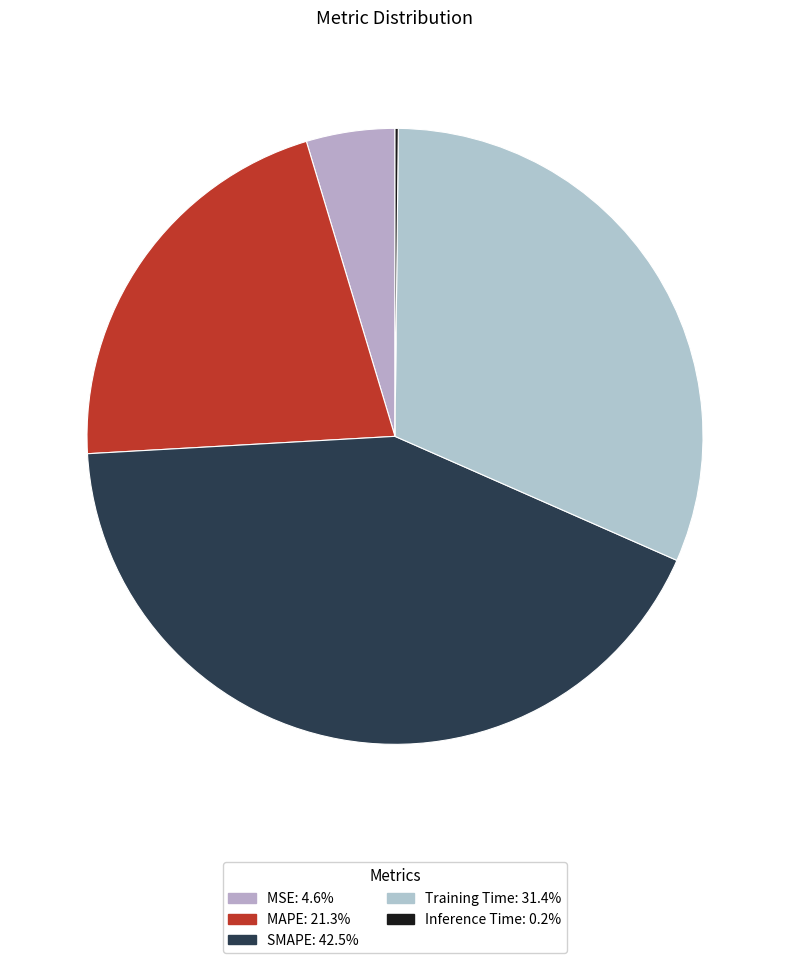

To the nearest percent, what portion does SMAPE represent?

43%